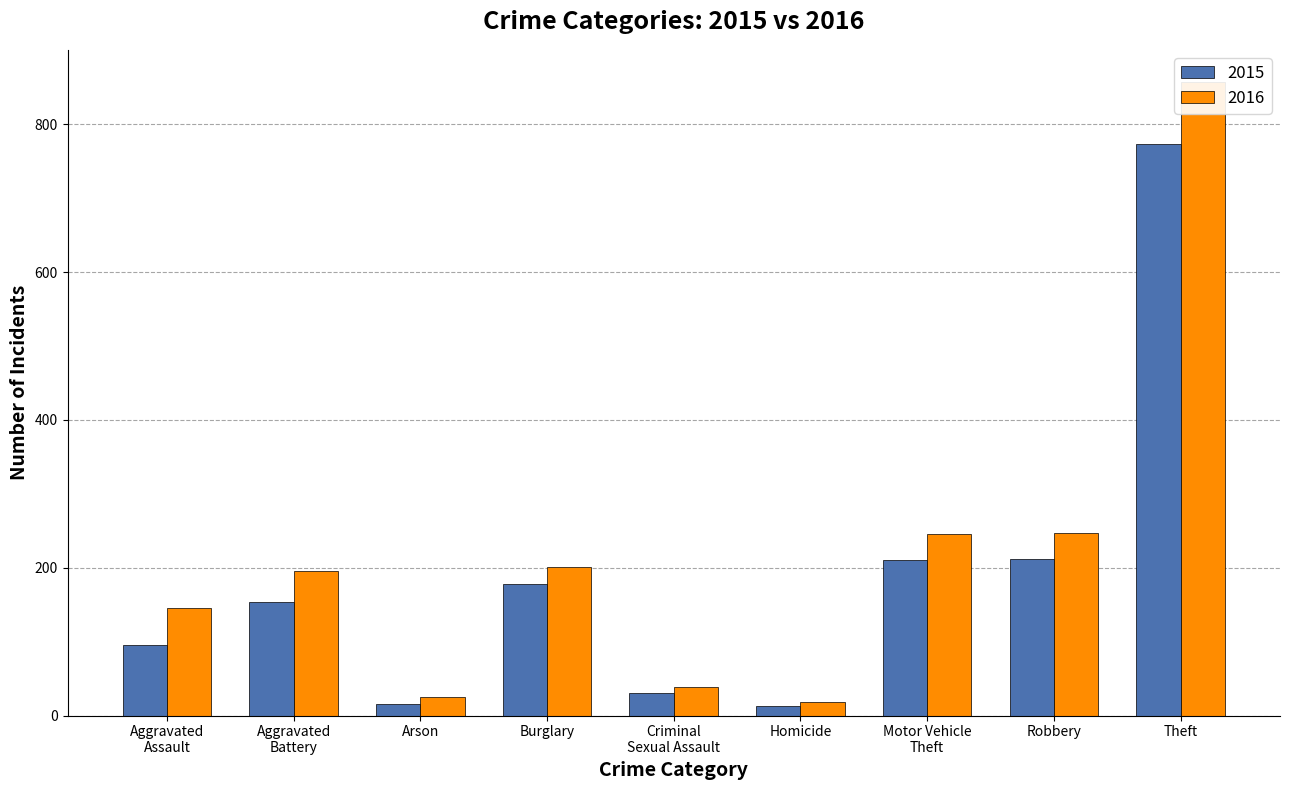

Reading right to left, extract all data points from this chart.

2015: Theft=774	Robbery=212	Motor Vehicle
Theft=211	Homicide=13	Criminal
Sexual Assault=31	Burglary=178	Arson=15	Aggravated
Battery=154	Aggravated
Assault=95
2016: Theft=858	Robbery=247	Motor Vehicle
Theft=245	Homicide=18	Criminal
Sexual Assault=39	Burglary=201	Arson=25	Aggravated
Battery=196	Aggravated
Assault=146